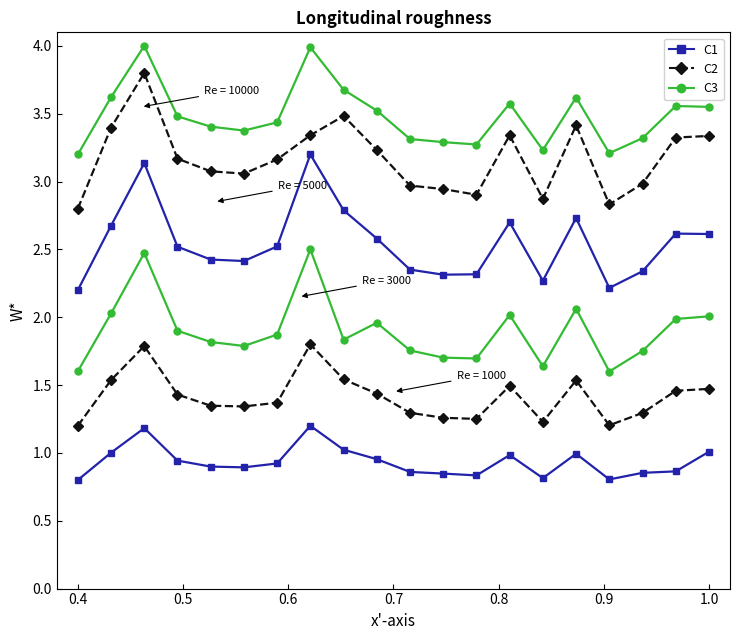

Rank the series by their average value, from lowest to highest.

C1, C2, C3